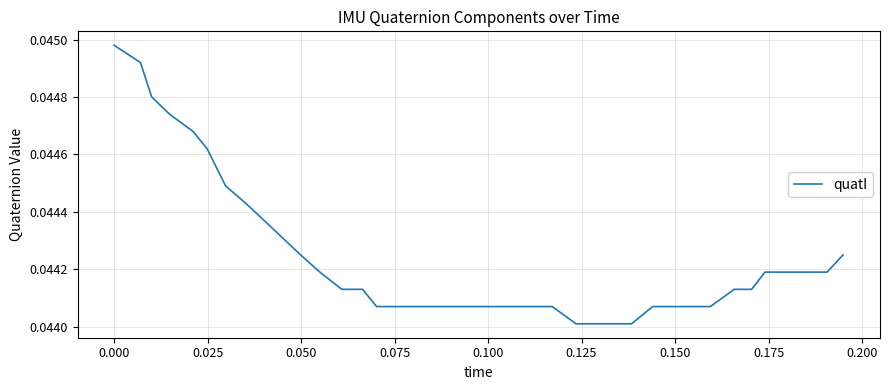

Count the number of data series in this chart.

1